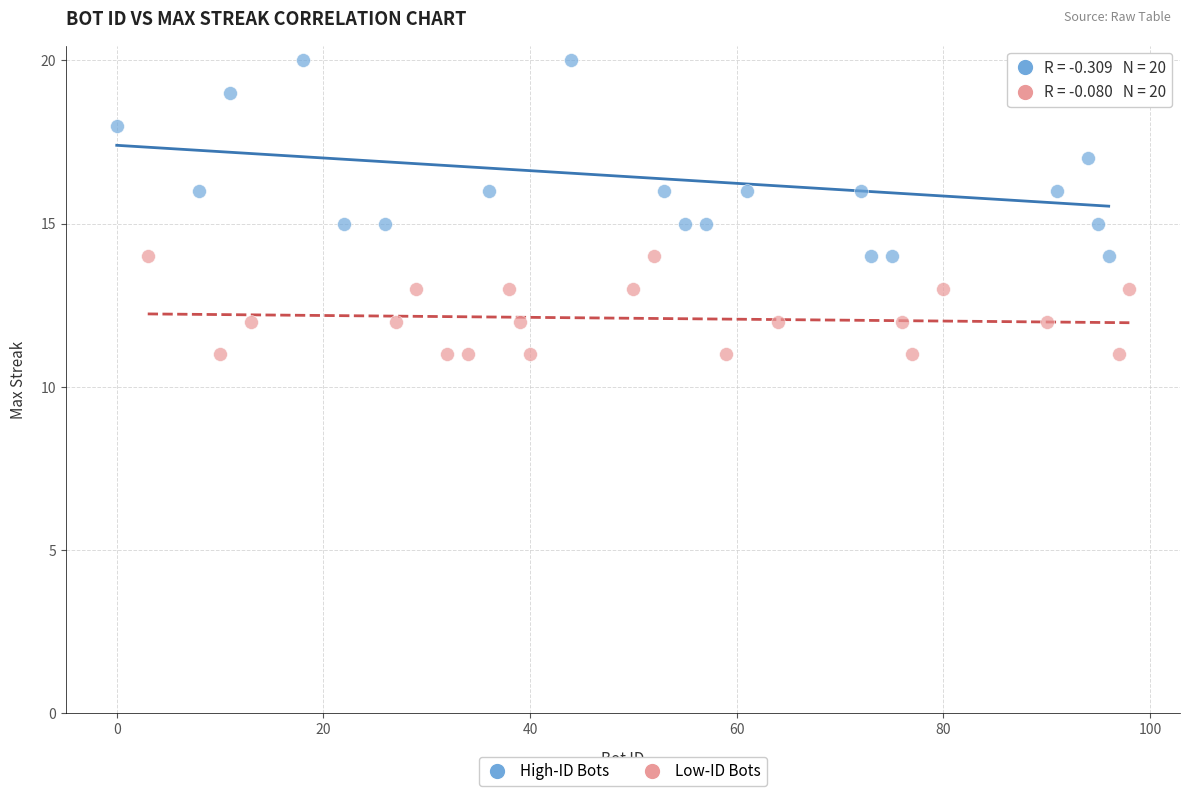

Which series reaches the maximum Y coordinate?

High-ID Bots